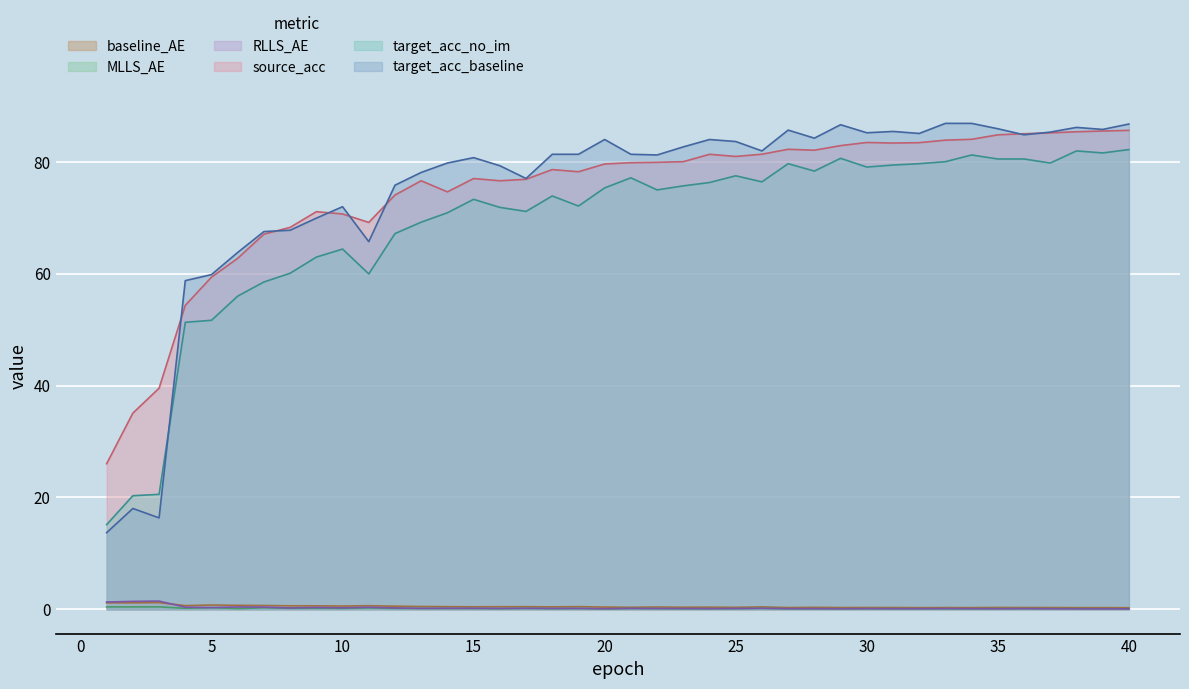

Where does the target_acc_baseline series first go above 81?

18